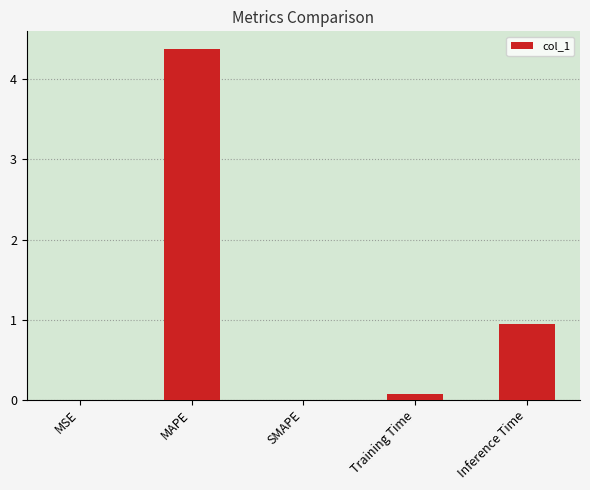

How many series are shown in this chart?

1